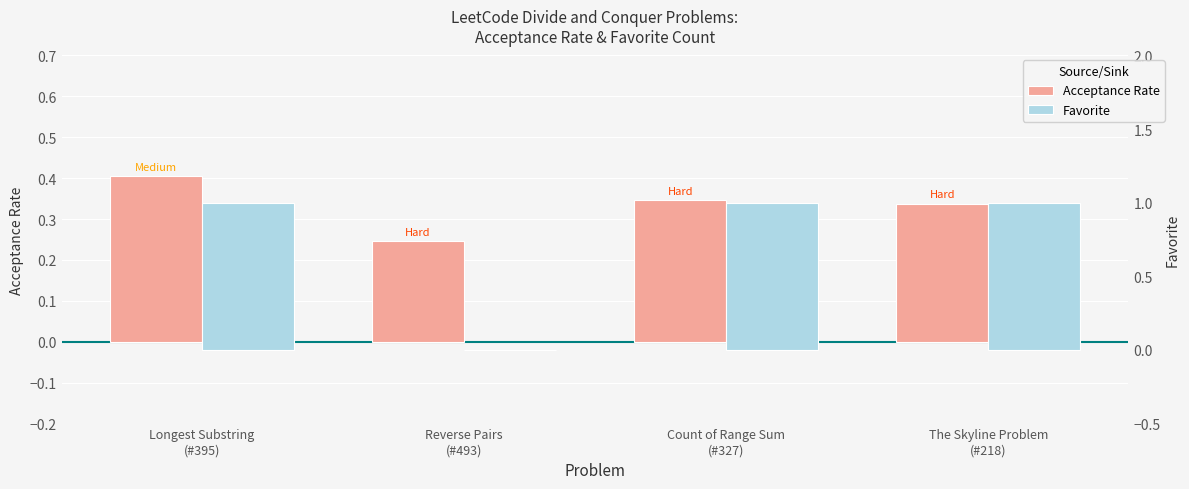

What is the value of the Favorite bar at the 3rd from the left?

1.0